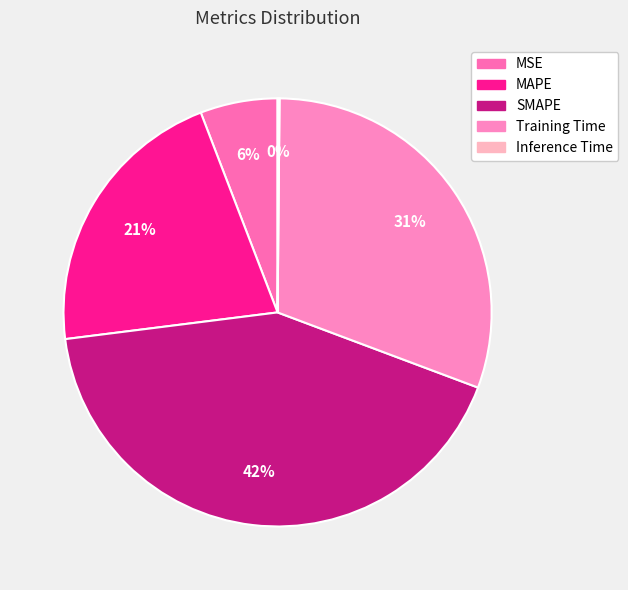

To the nearest percent, what is the difference between the largest and smallest slice percentages?

42%